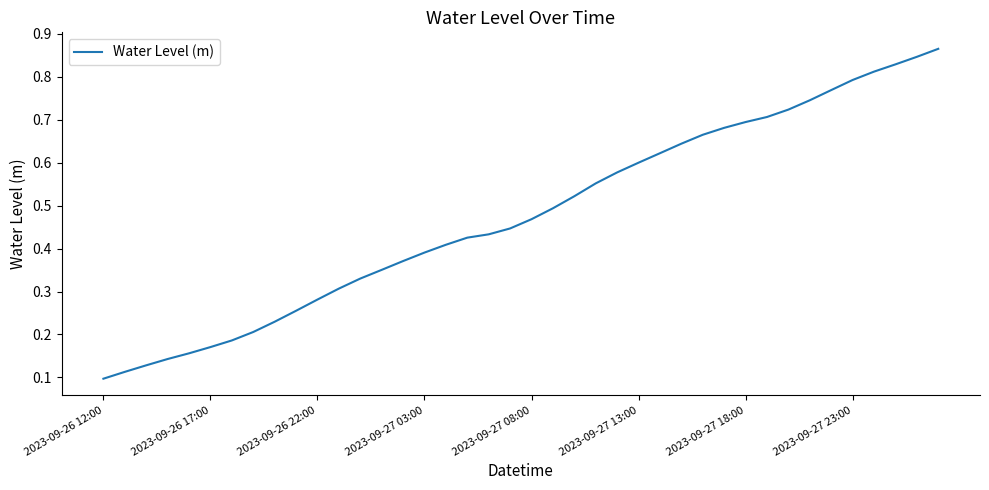

Does the chart display data point markers on the line(s)?

No